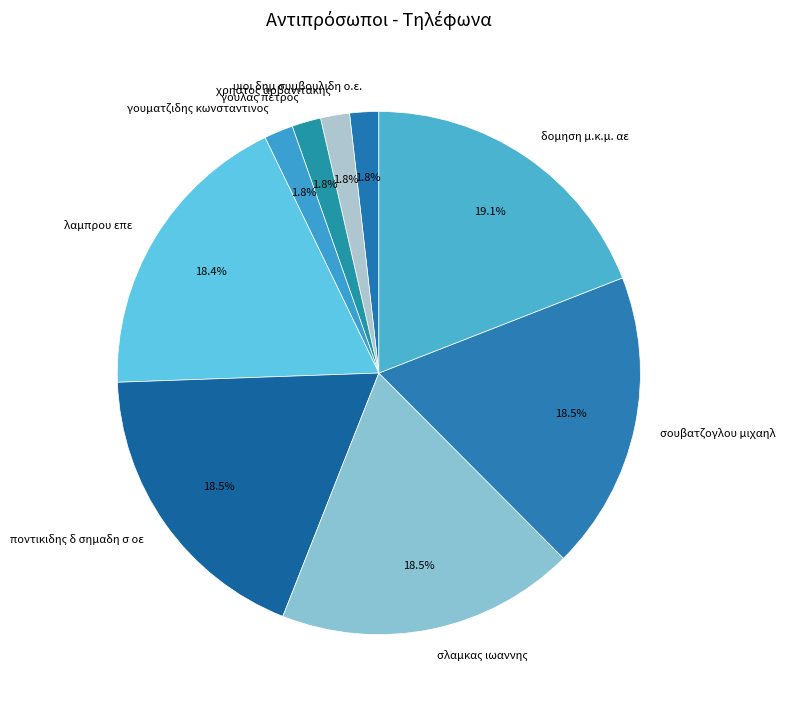

What is the total percentage of λαμπρου επε and γουματζιδης κωνσταντινος?

20.2%